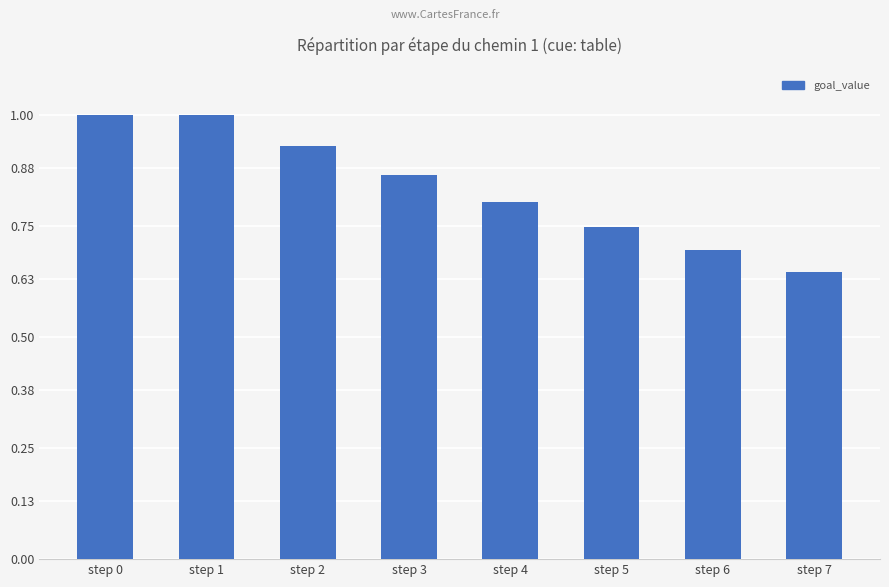

The chart shows a value of 1.5 at step 3. True or false?

False